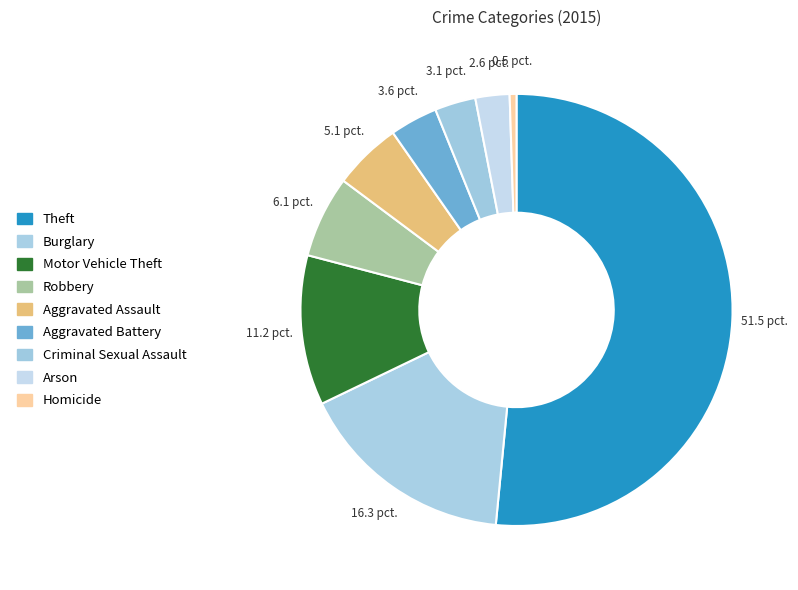

The Robbery slice represents 6% of the pie. True or false?

True